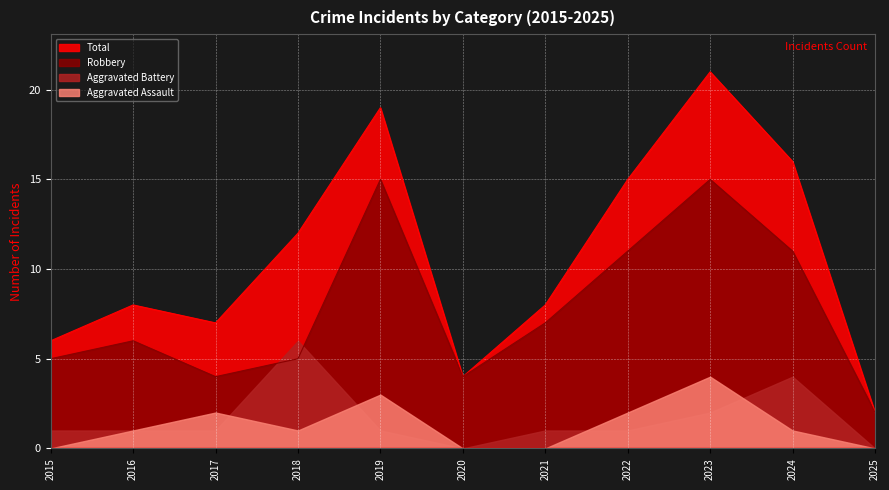

At how many categories does at least one series exceed 11?

5